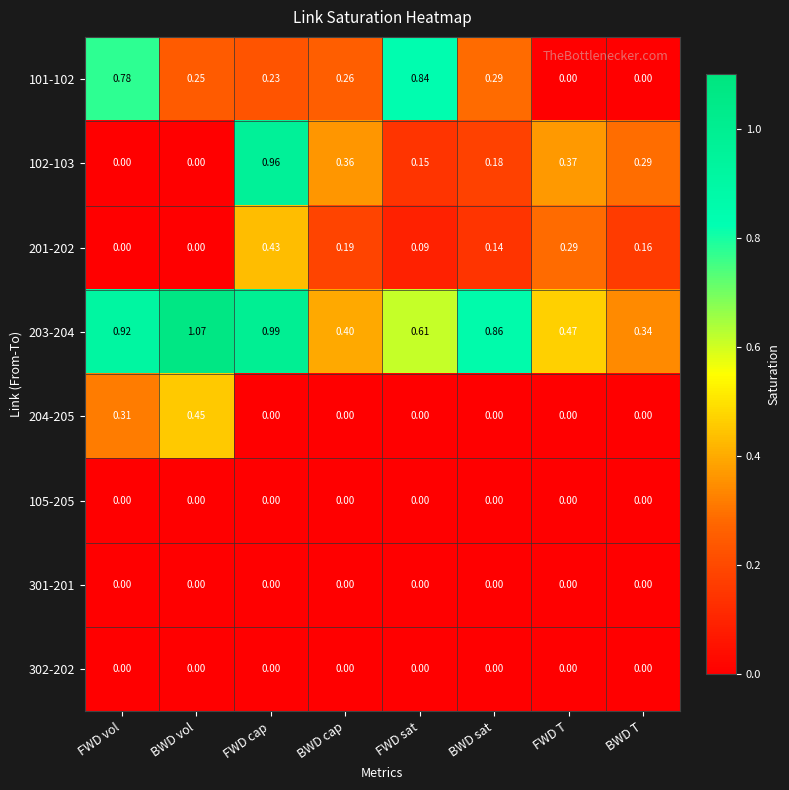

Is the value of 201-202 at BWD sat greater than the value of 102-103 at FWD vol?

Yes